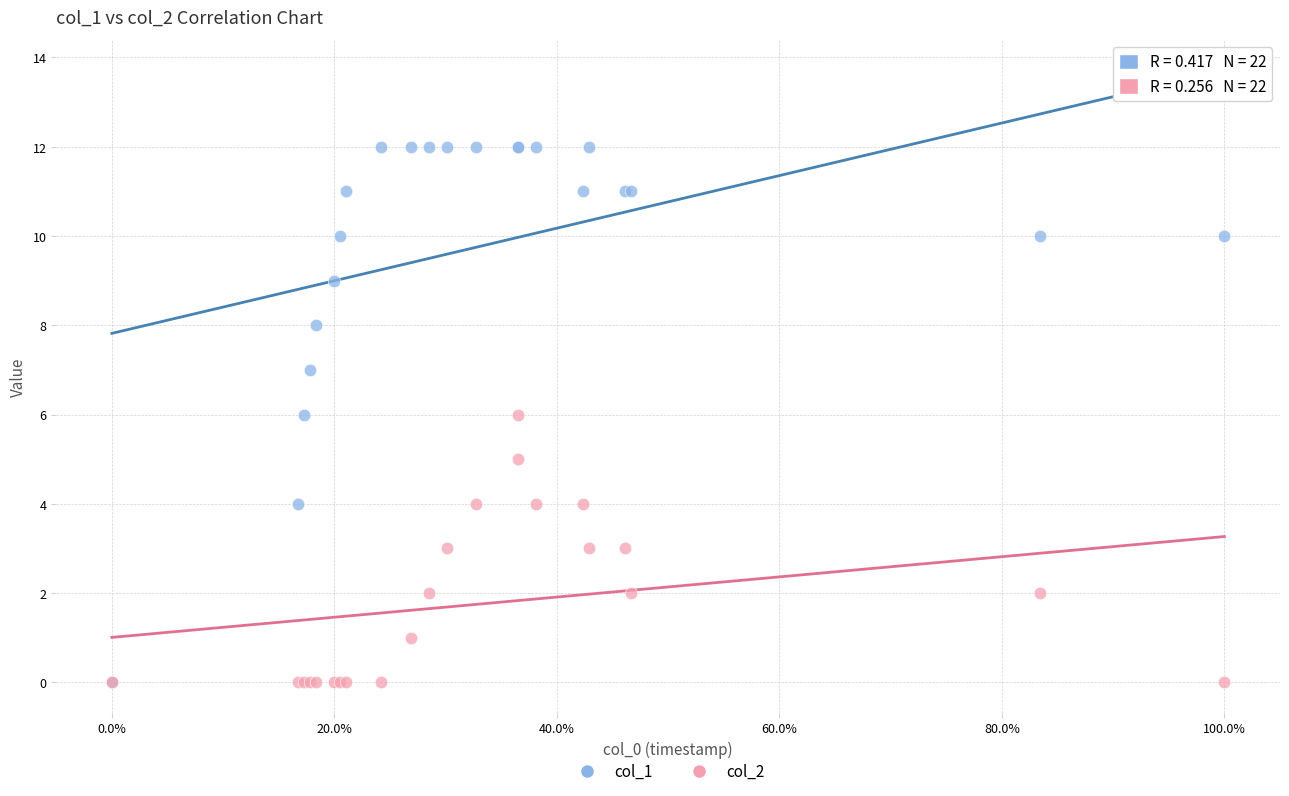

What are all the series names shown in the legend?

col_1, col_2